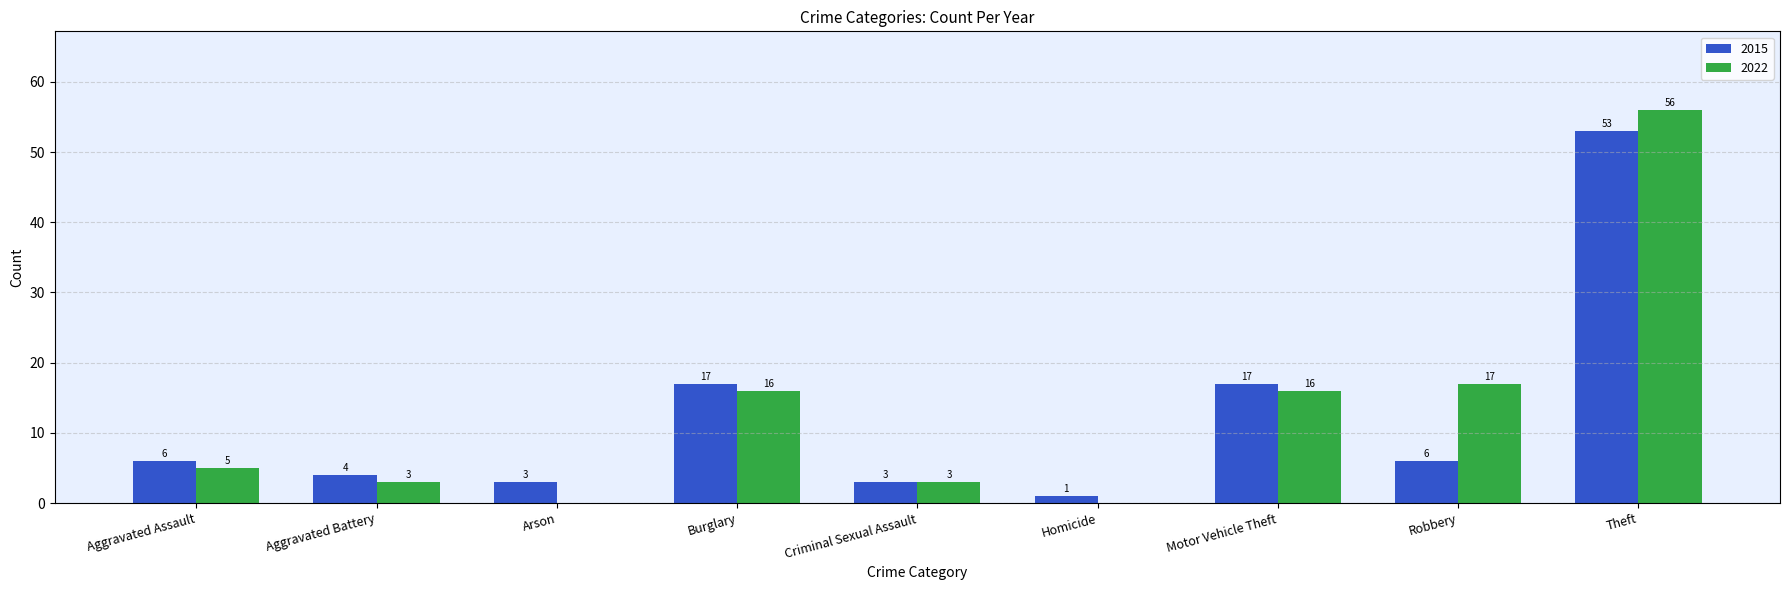

What is the sum of the 2015 values at Aggravated Assault and Burglary?

23